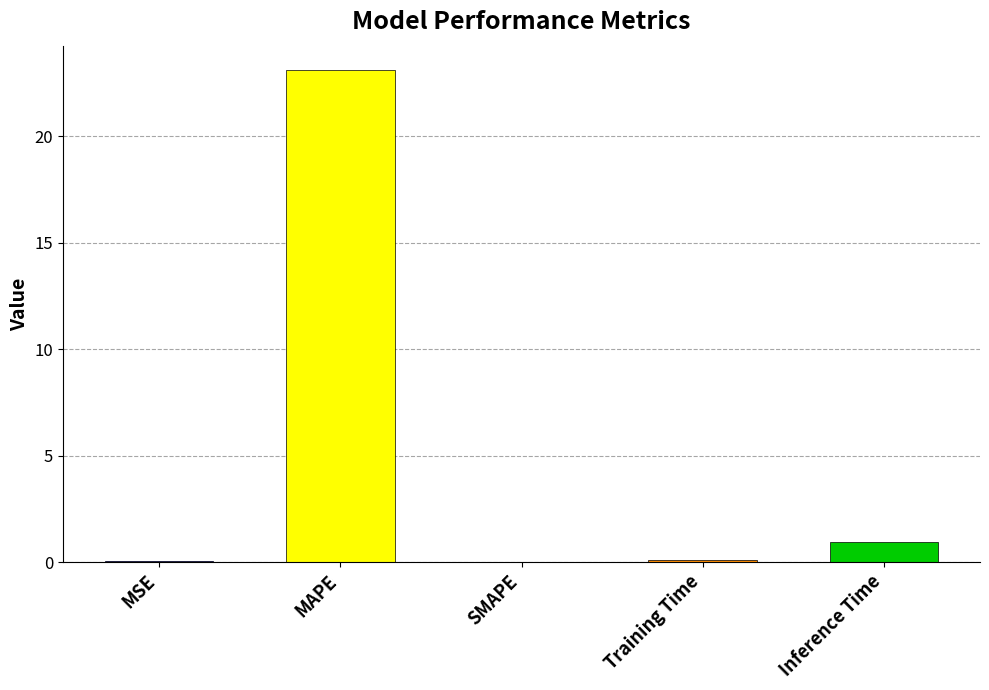

What is the sum of all values?

24.2